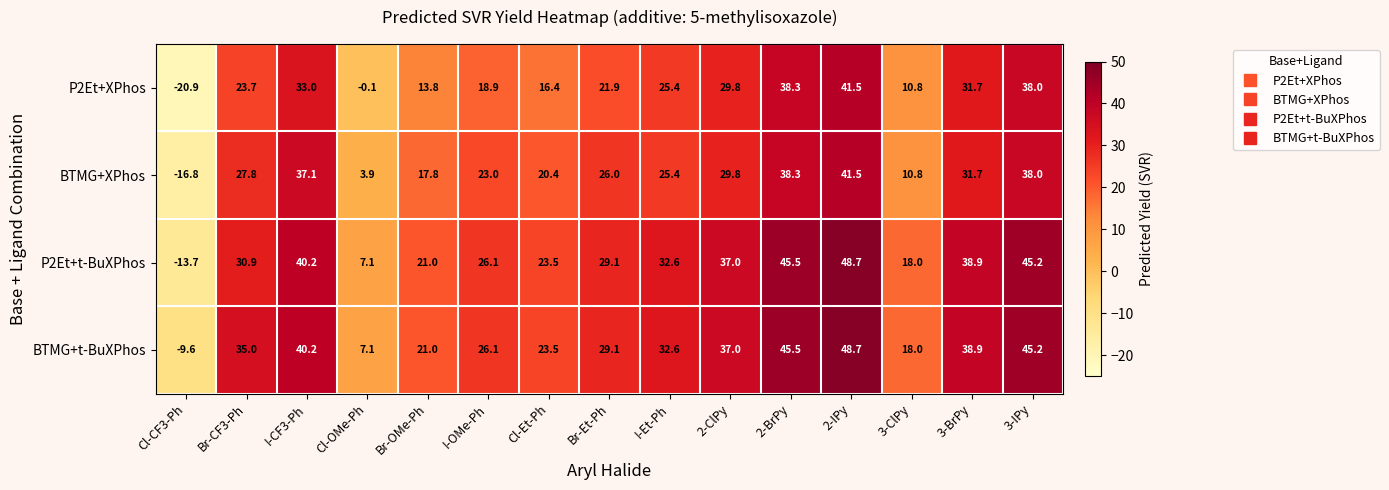

Count the number of categories in the chart.

15